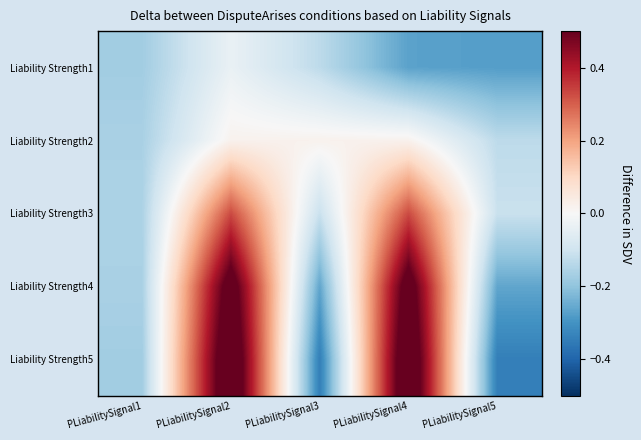

What is the total value across all series at PLiabilitySignal5?

-1.1